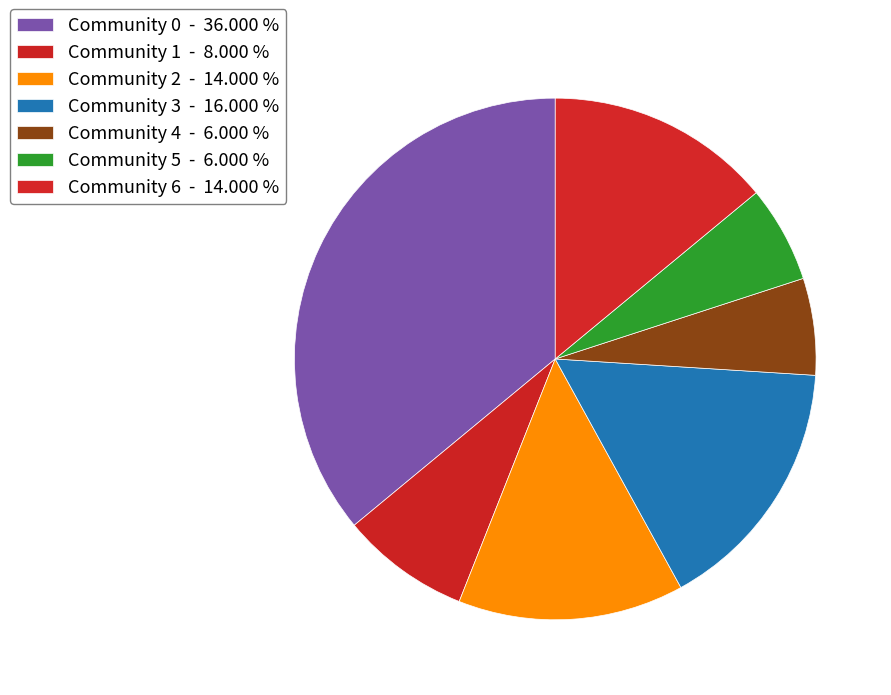

To the nearest percent, what portion does Community 1 represent?

8%